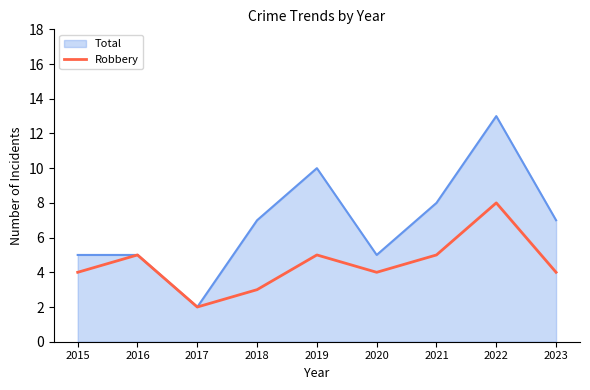

What is the difference between the highest and lowest values at 2023?

3